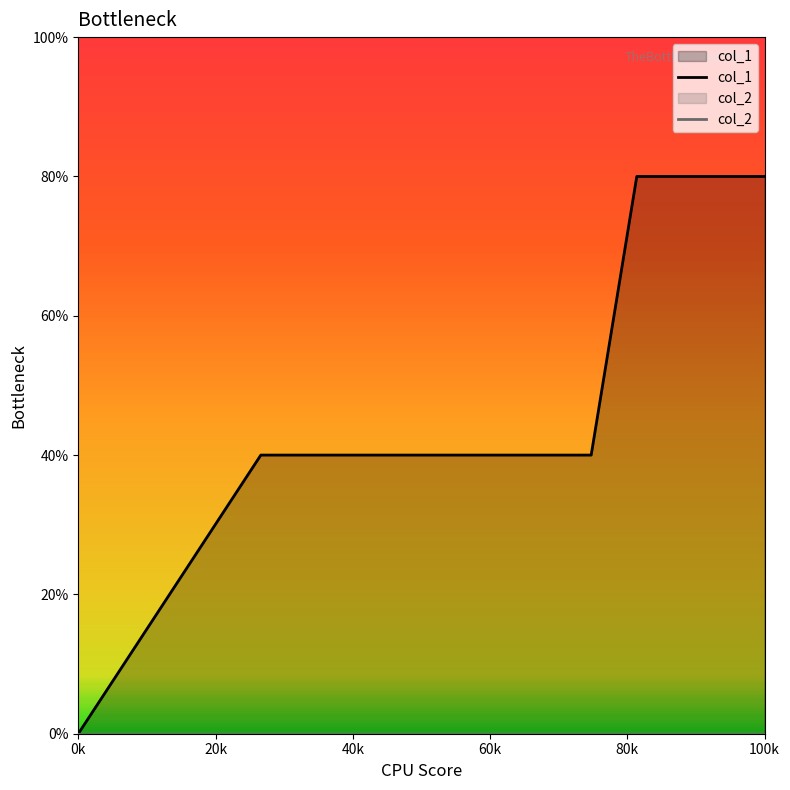

Does the chart display data point markers on the line(s)?

No